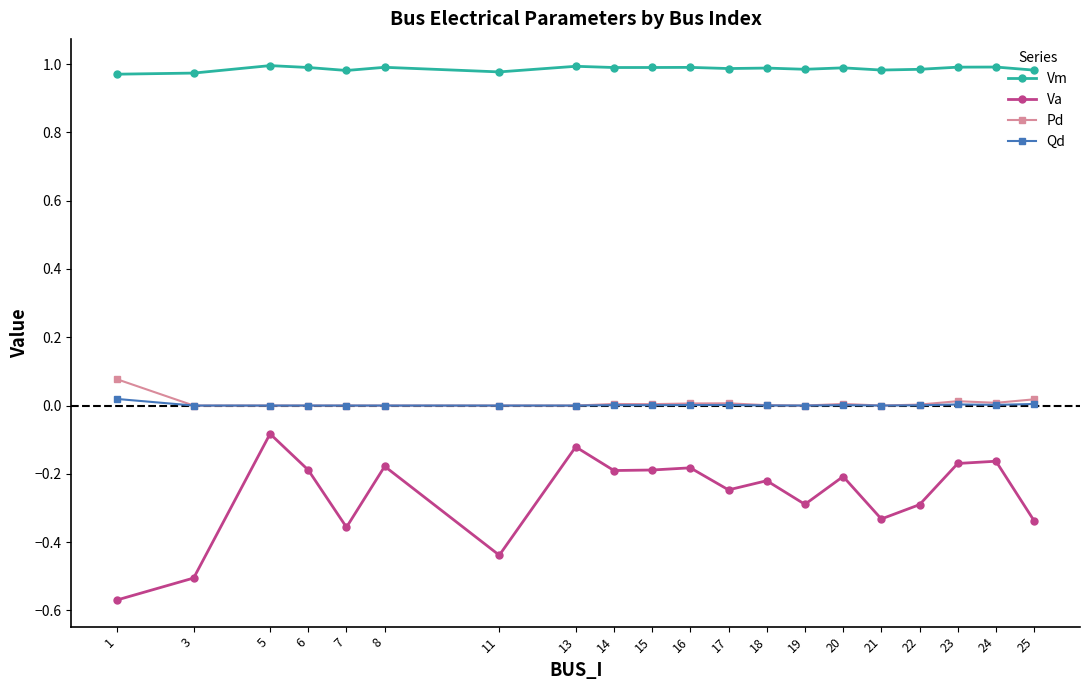

True or false: Va and Qd intersect in this chart.

False